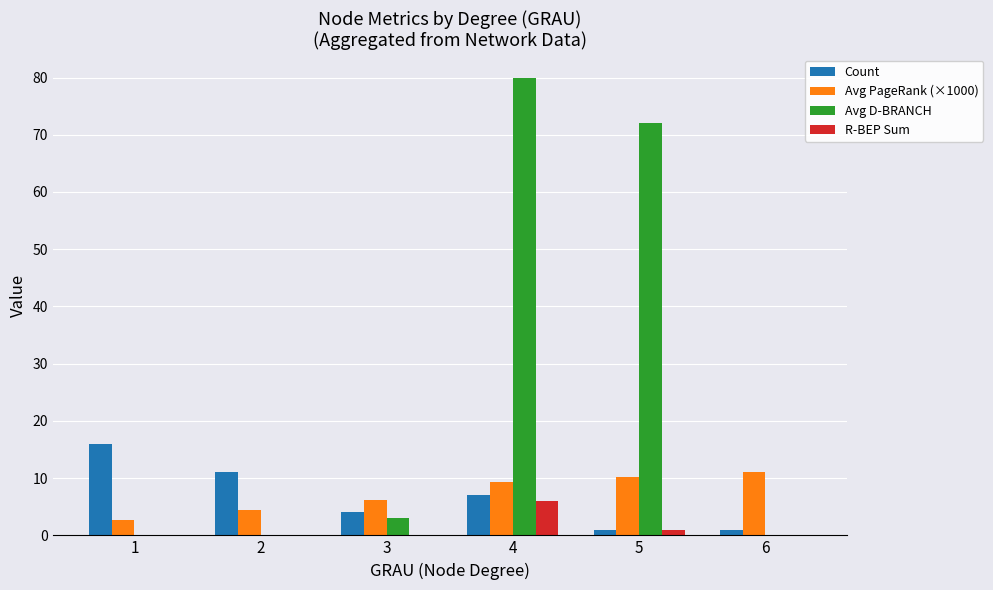

What is the maximum value for Avg D-BRANCH?

80.0